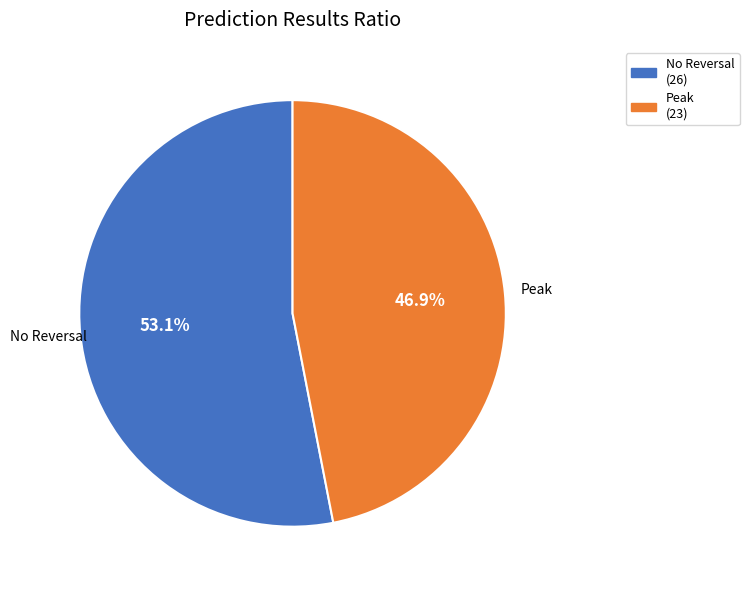

Is there any slice that represents more than half of the pie?

Yes